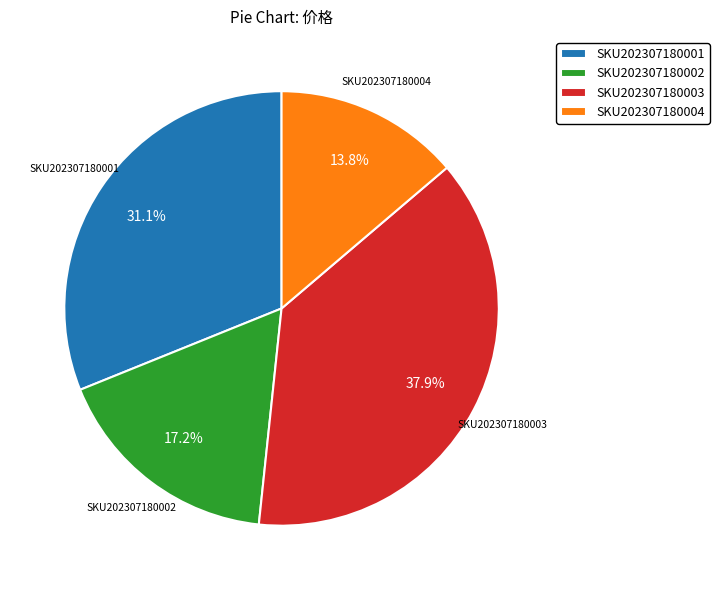

What is the ratio of the value at SKU202307180004 to the value at SKU202307180002?

0.8